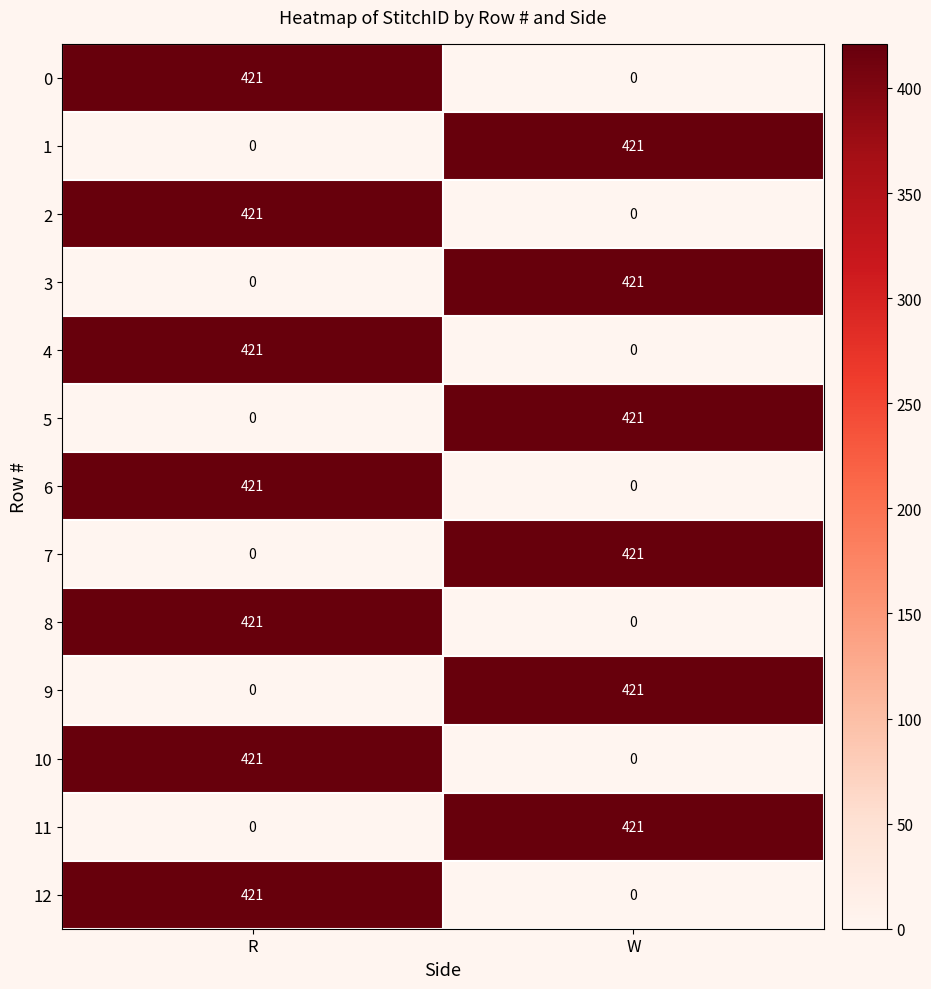

Reading left to right, transcribe all the data shown in this chart.

0: R=421	W=0
1: R=0	W=421
2: R=421	W=0
3: R=0	W=421
4: R=421	W=0
5: R=0	W=421
6: R=421	W=0
7: R=0	W=421
8: R=421	W=0
9: R=0	W=421
10: R=421	W=0
11: R=0	W=421
12: R=421	W=0